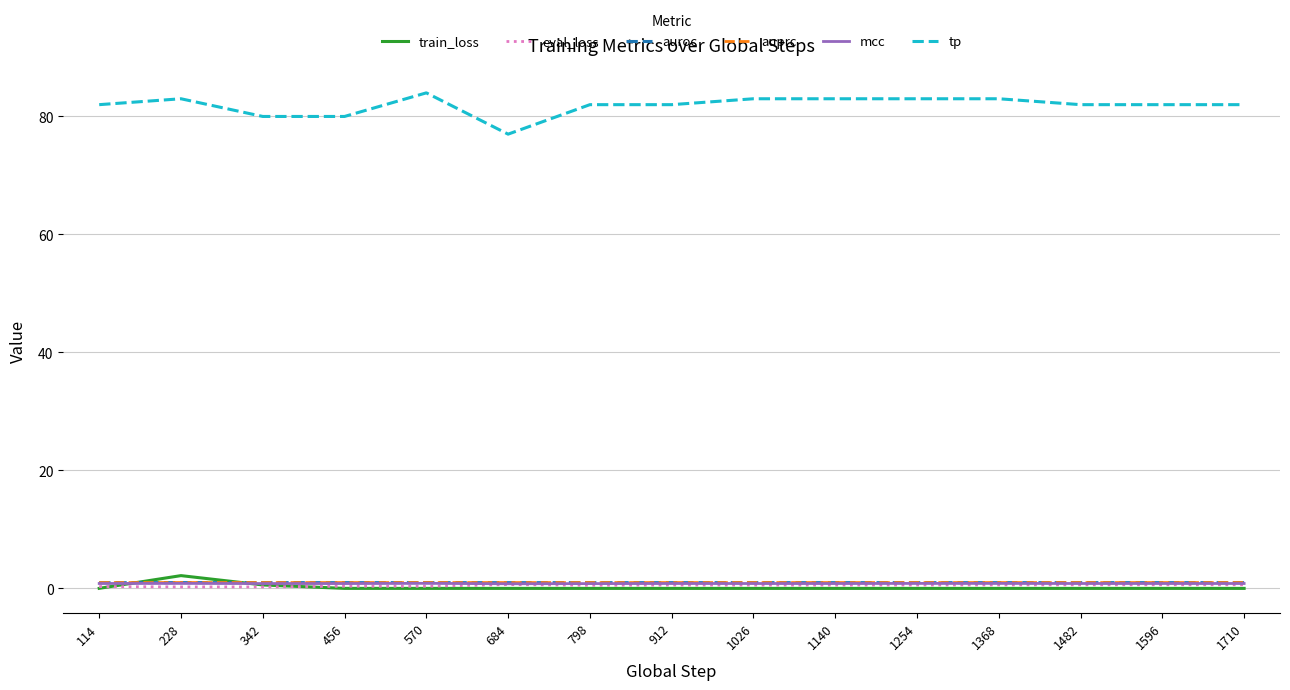

Which series has the largest total across all categories?

tp